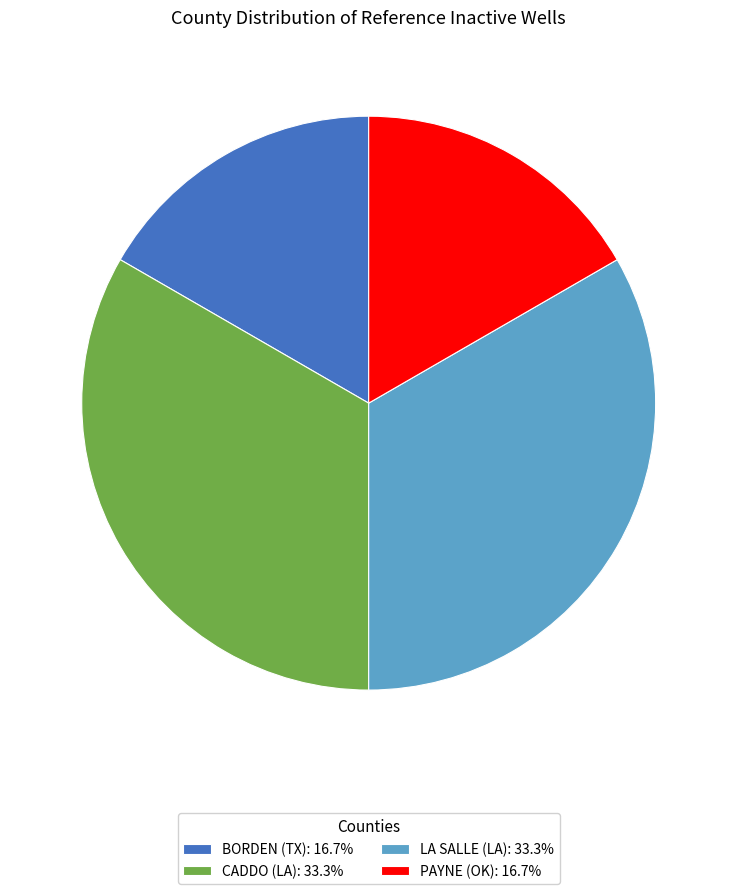

What is the ratio of the value at CADDO (LA): 33.3% to the value at LA SALLE (LA): 33.3%?

1.0